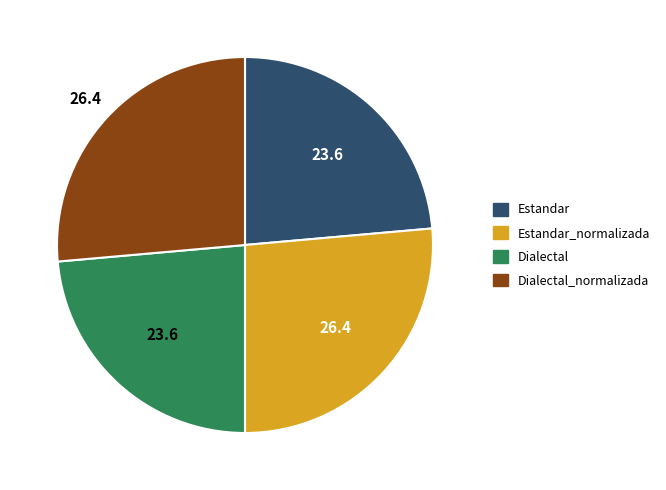

Does any single category account for the majority?

No